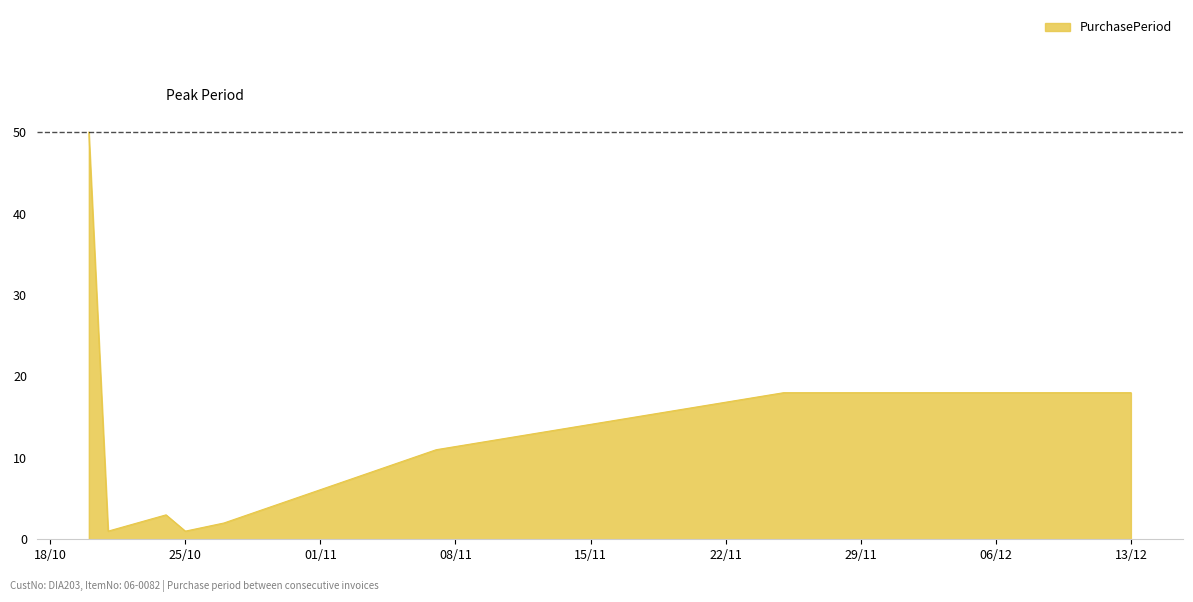

What is the difference between the second highest and minimum values?

17